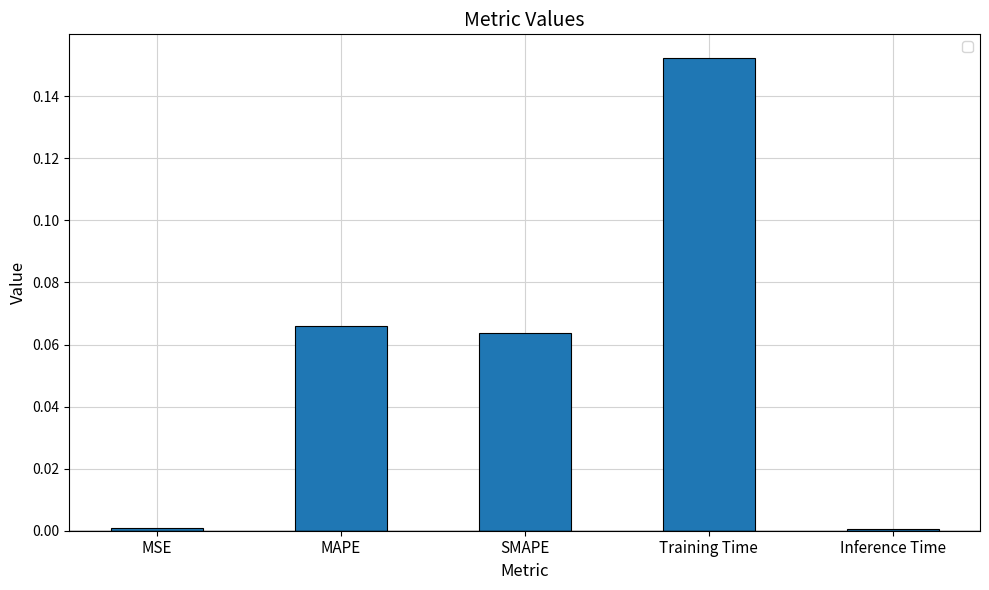

Is it true that the value at MSE is 0.0?

True